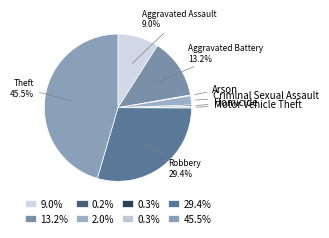

Between Criminal Sexual Assault and Theft, which is larger?

Theft